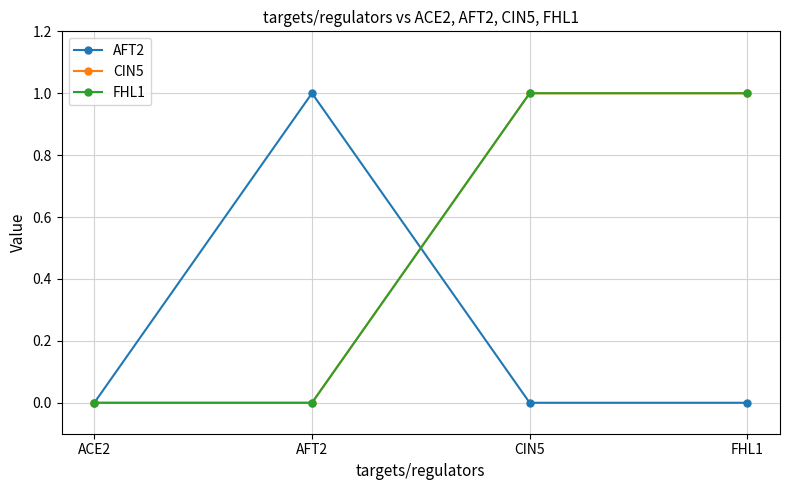

Reading left to right, extract all data points from this chart.

AFT2: ACE2=0	AFT2=1	CIN5=0	FHL1=0
CIN5: ACE2=0	AFT2=0	CIN5=1	FHL1=1
FHL1: ACE2=0	AFT2=0	CIN5=1	FHL1=1